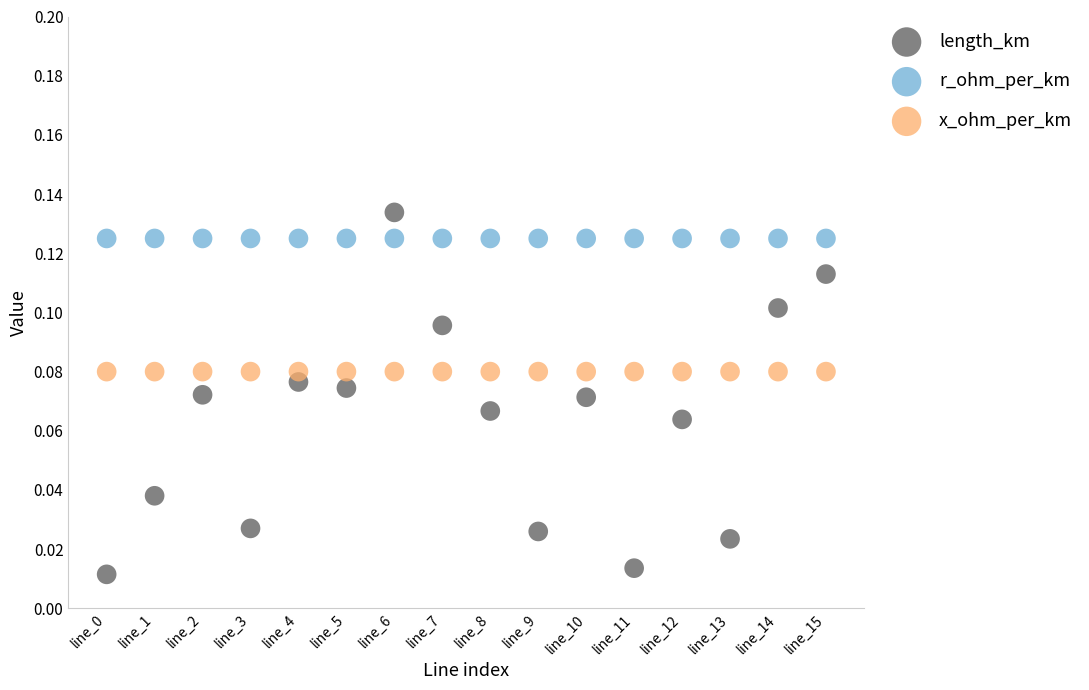

Which series reaches the maximum Y coordinate?

length_km